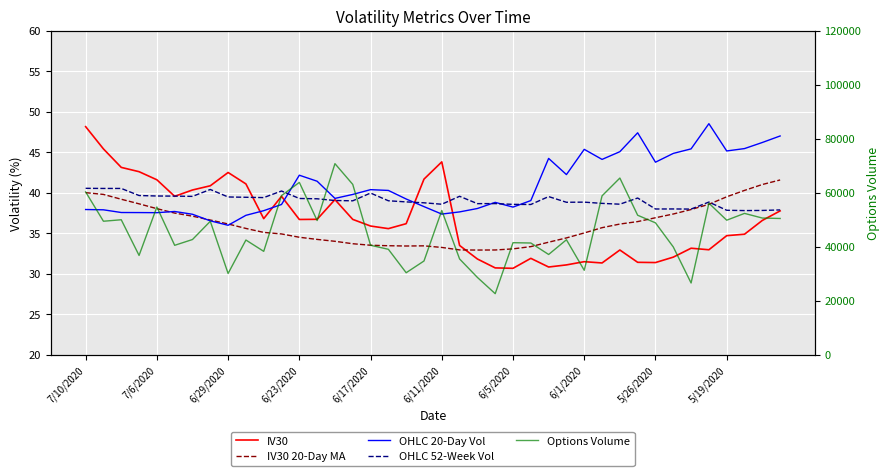

What position from the right is 15?

25